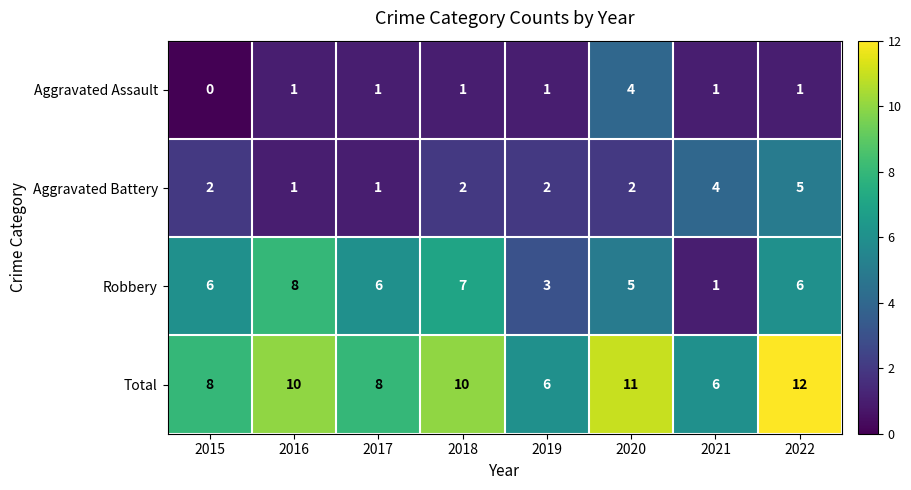

What is the sum of the Robbery values at 2016 and 2015?

14